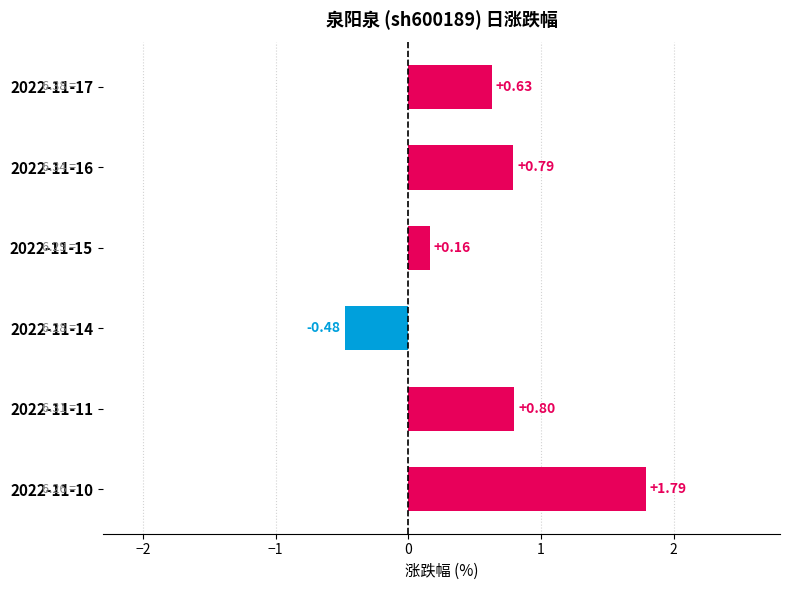

What is the sum of all values?

3.7